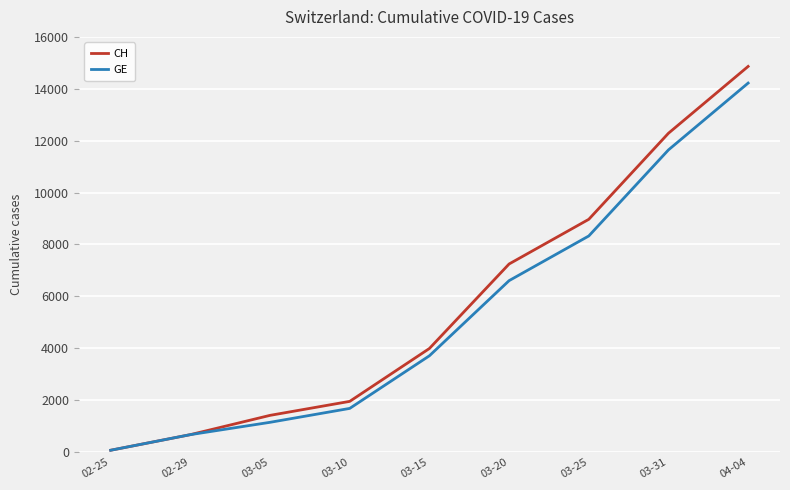

What is the greatest value displayed?

14862